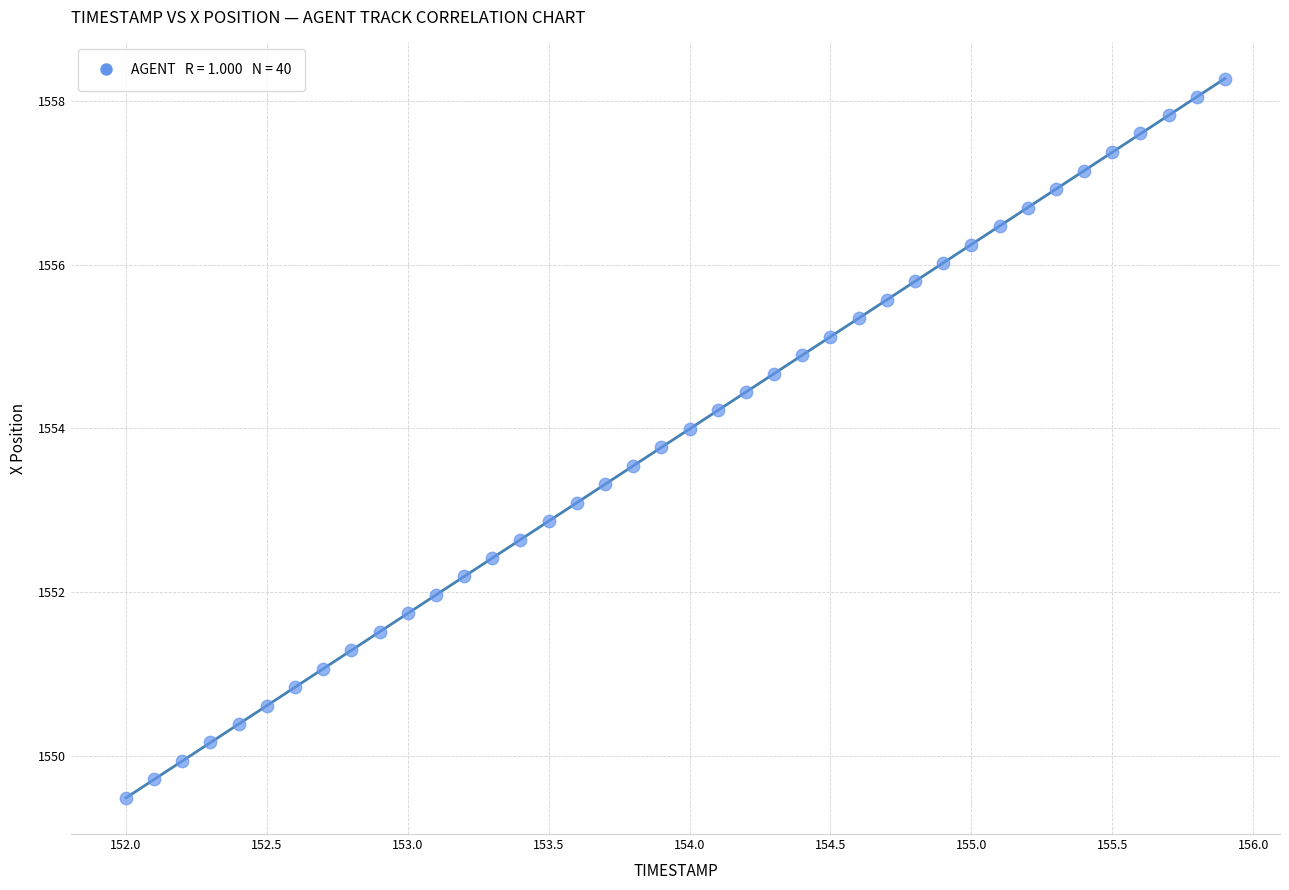

What is the range of Y values (max minus min)?

8.8